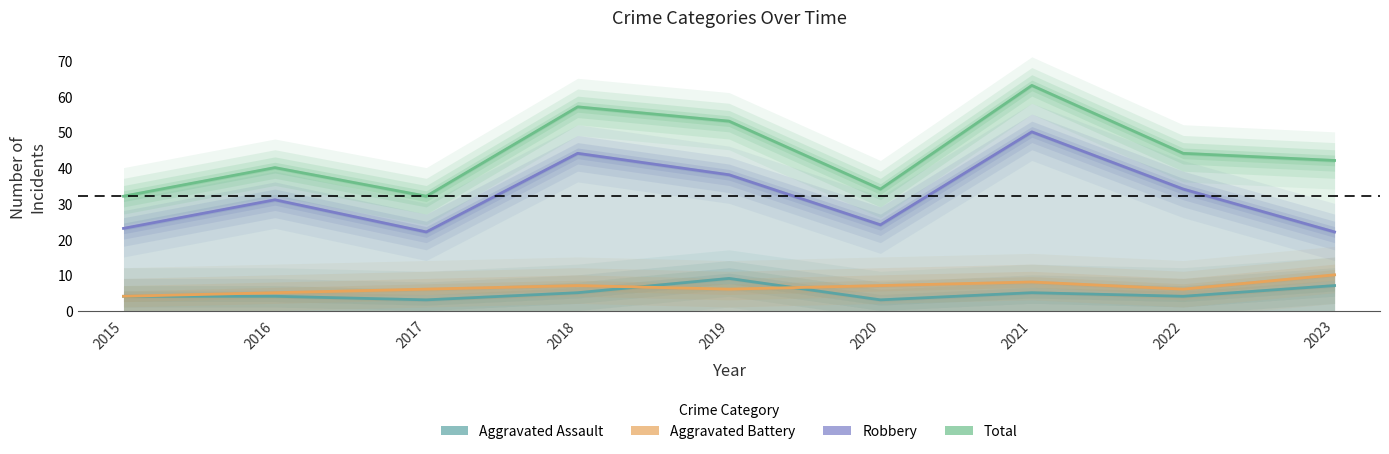

What is the spread (max minus min) of values at 2015?

28